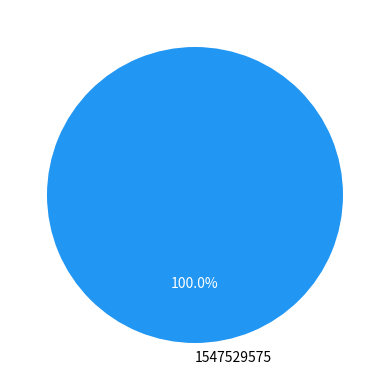

Which category accounts for the majority?

1547529575